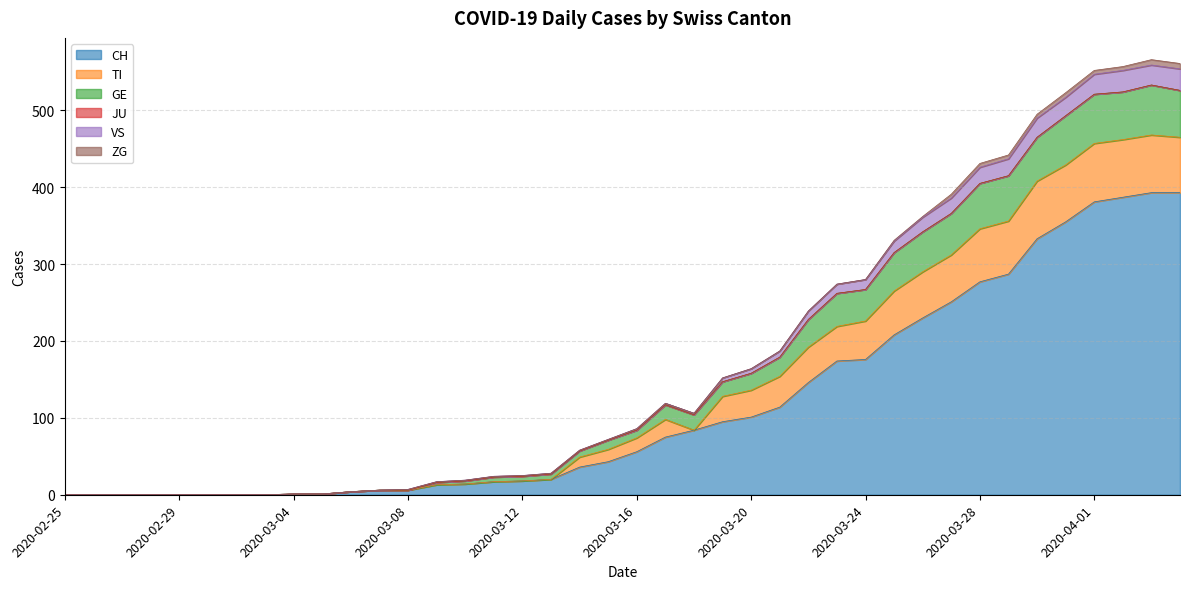

Does the chart display data point markers on the line(s)?

No